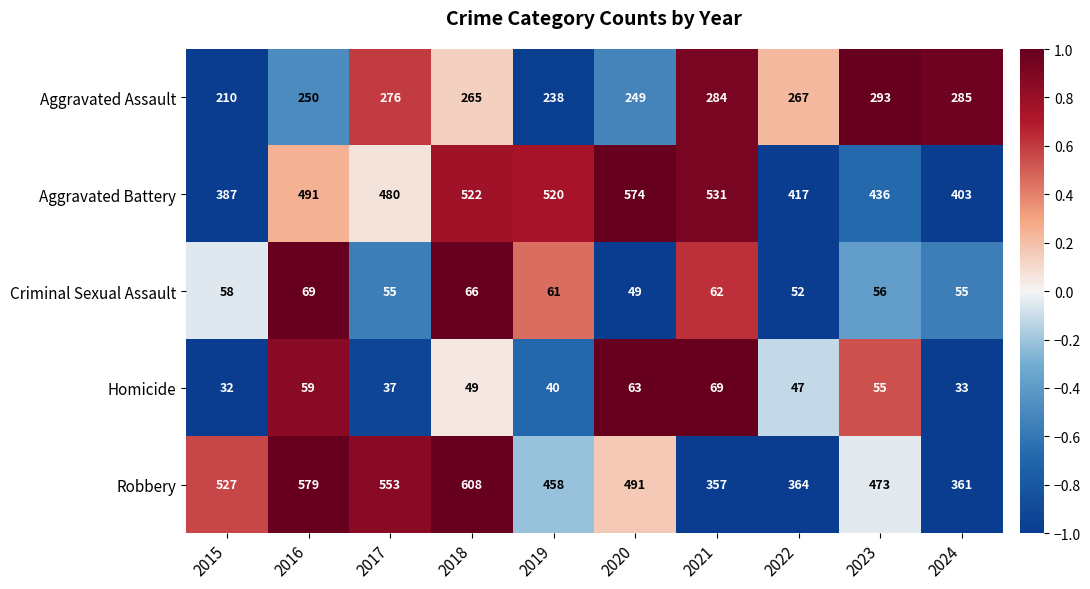

The Aggravated Assault series shows 62 at 2022. True or false?

False